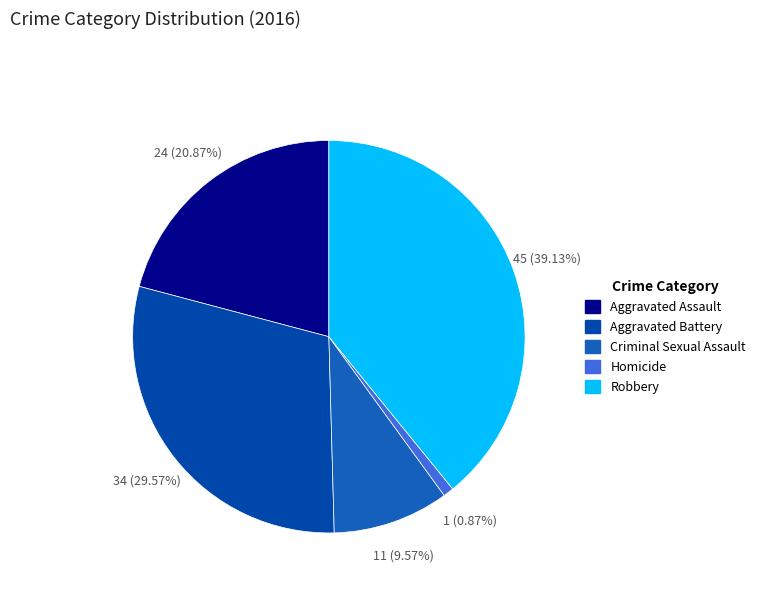

How many segments does this pie chart have?

5